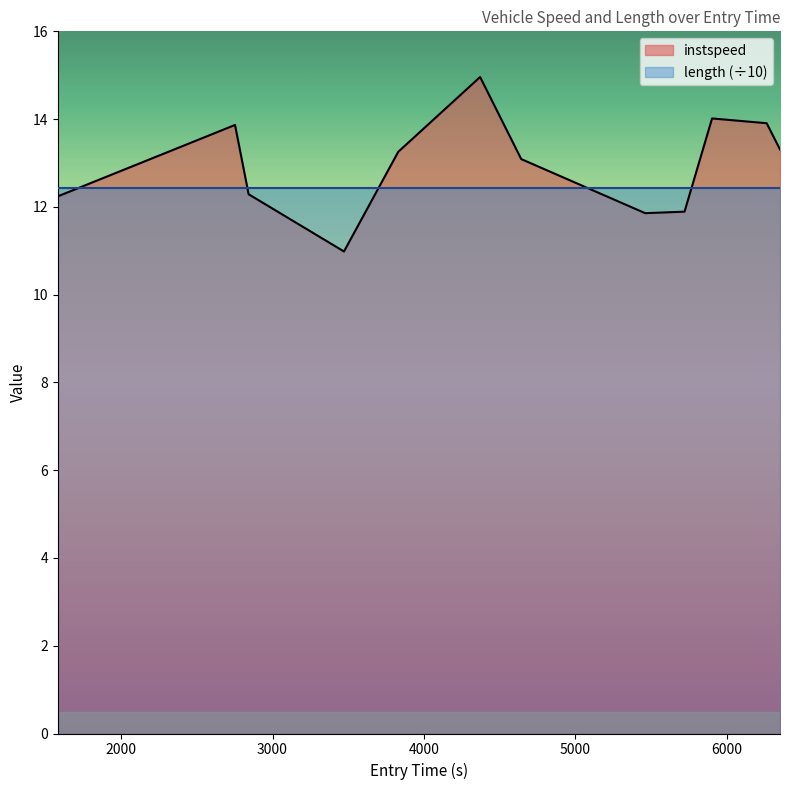

Reading left to right, list all the values displayed in this chart.

12.2	13.9	12.3	11.0	13.3	15.0	13.1	11.9	11.9	14.0	13.9	13.3